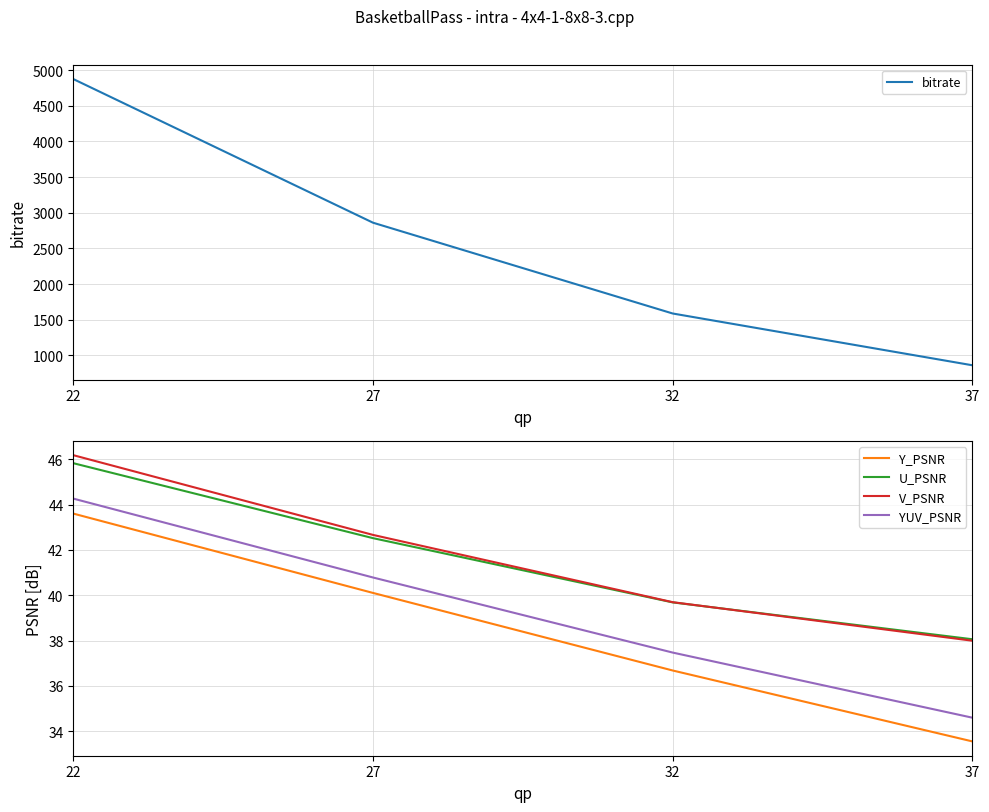

Count the number of data series in this chart.

5